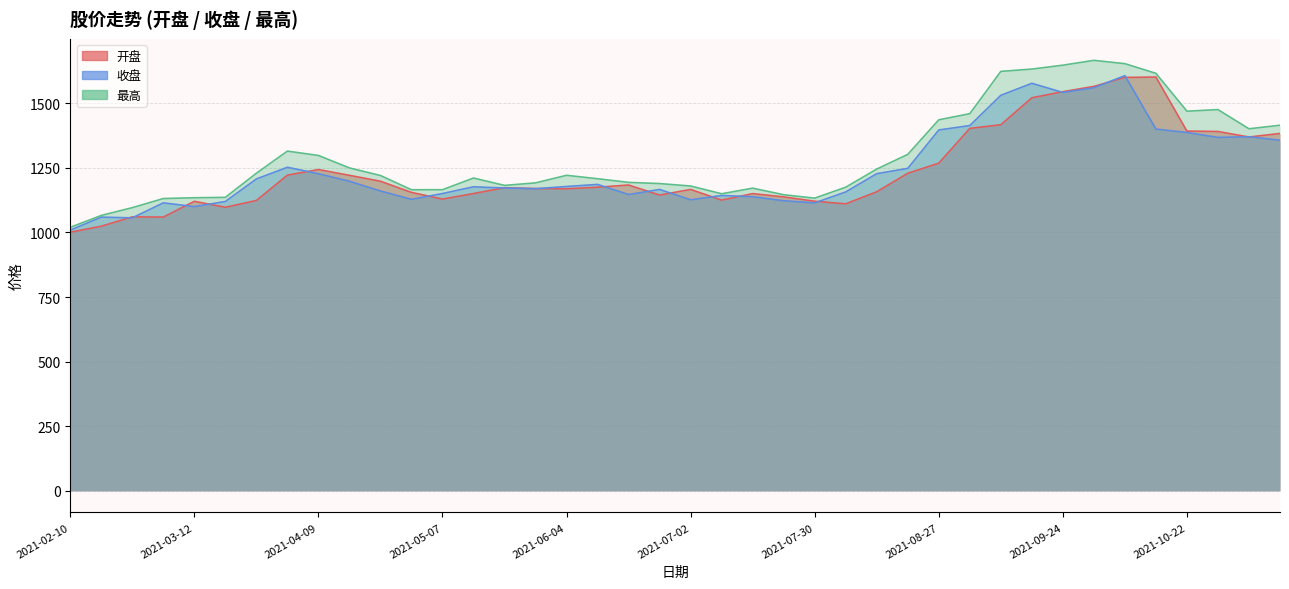

At which label does 开盘 reach its peak?

2021-10-15